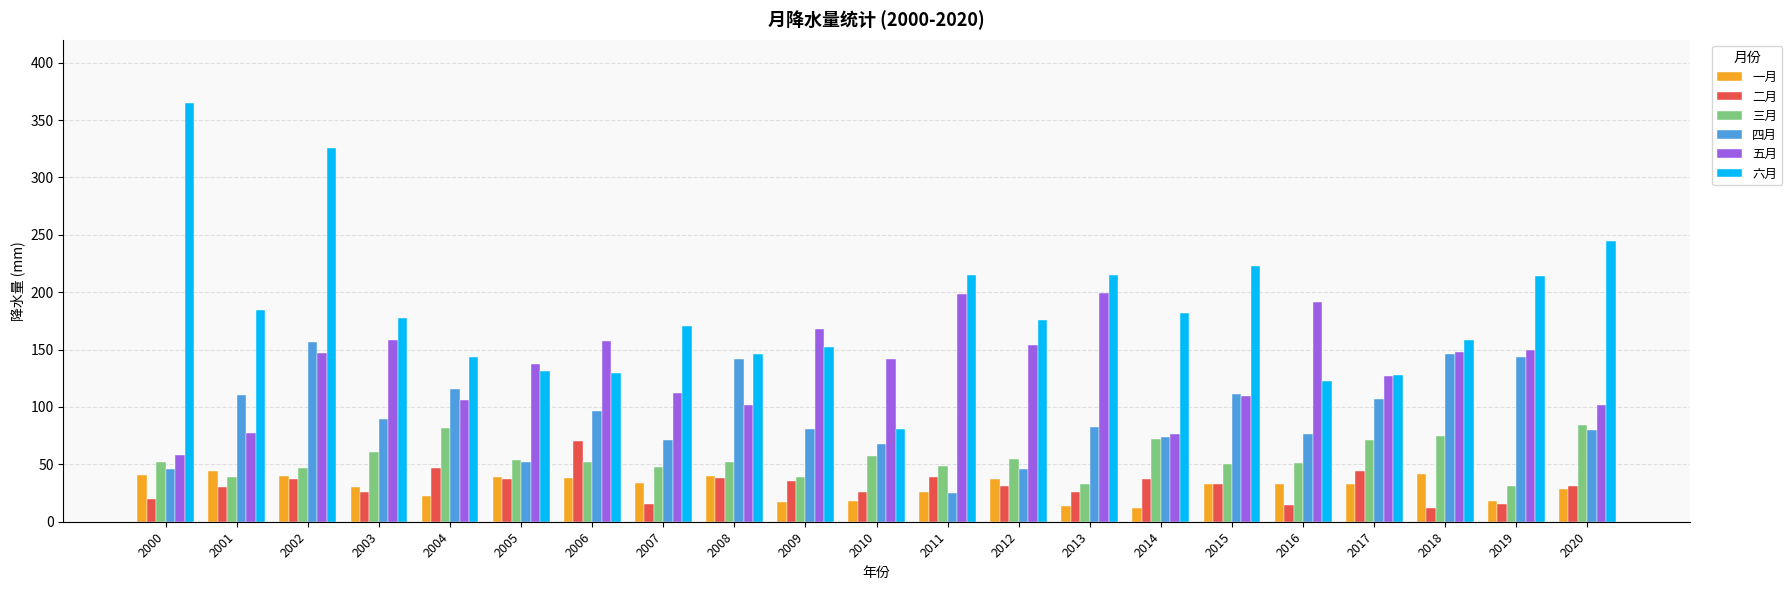

What is the maximum value shown in the chart?

364.8